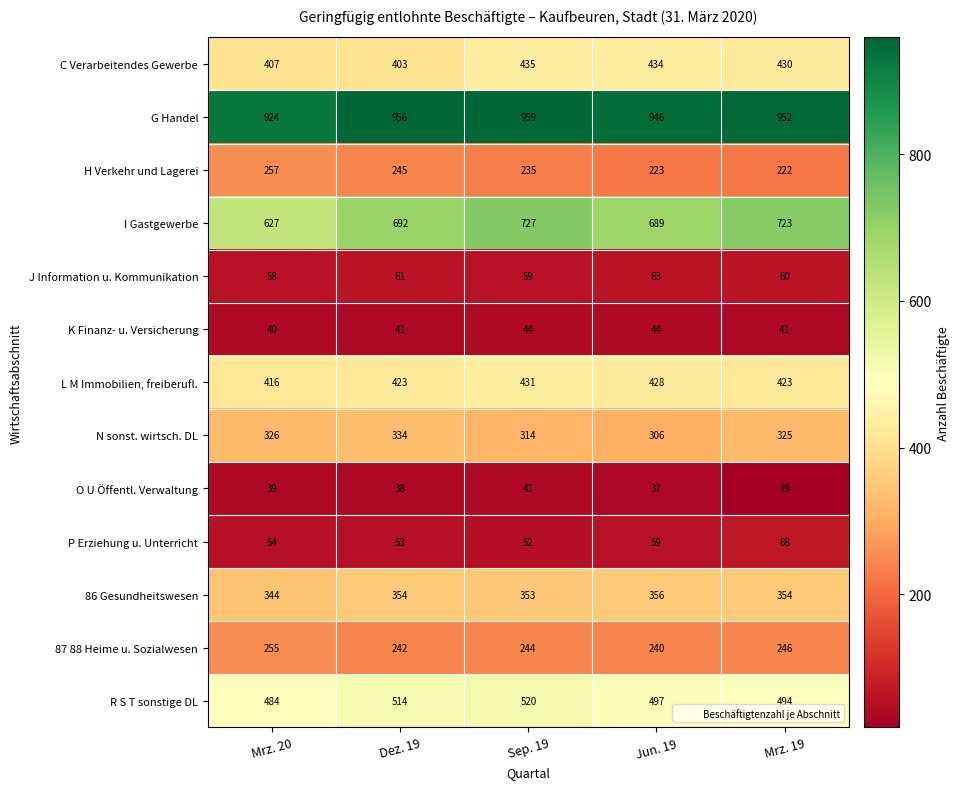

What is the total value across all series at Mrz. 20?

4231